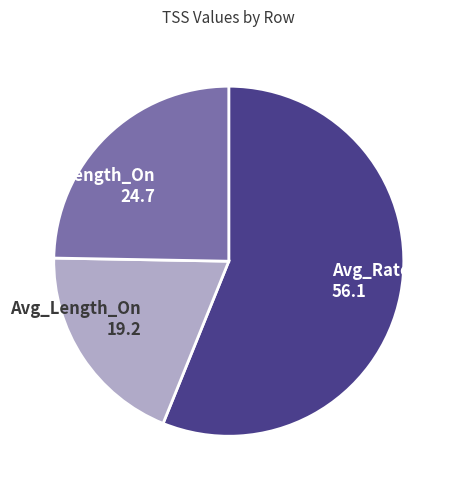

Count the number of slices in the pie.

3